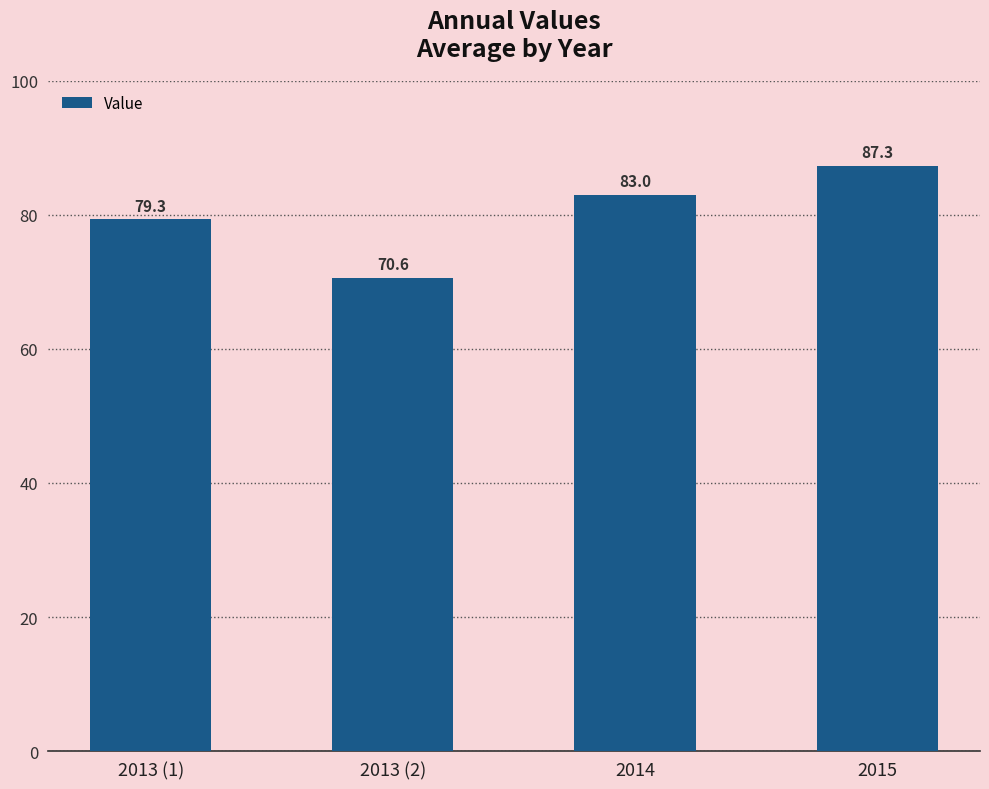

Which has a higher value, 2013 (2) or 2013 (1)?

2013 (1)